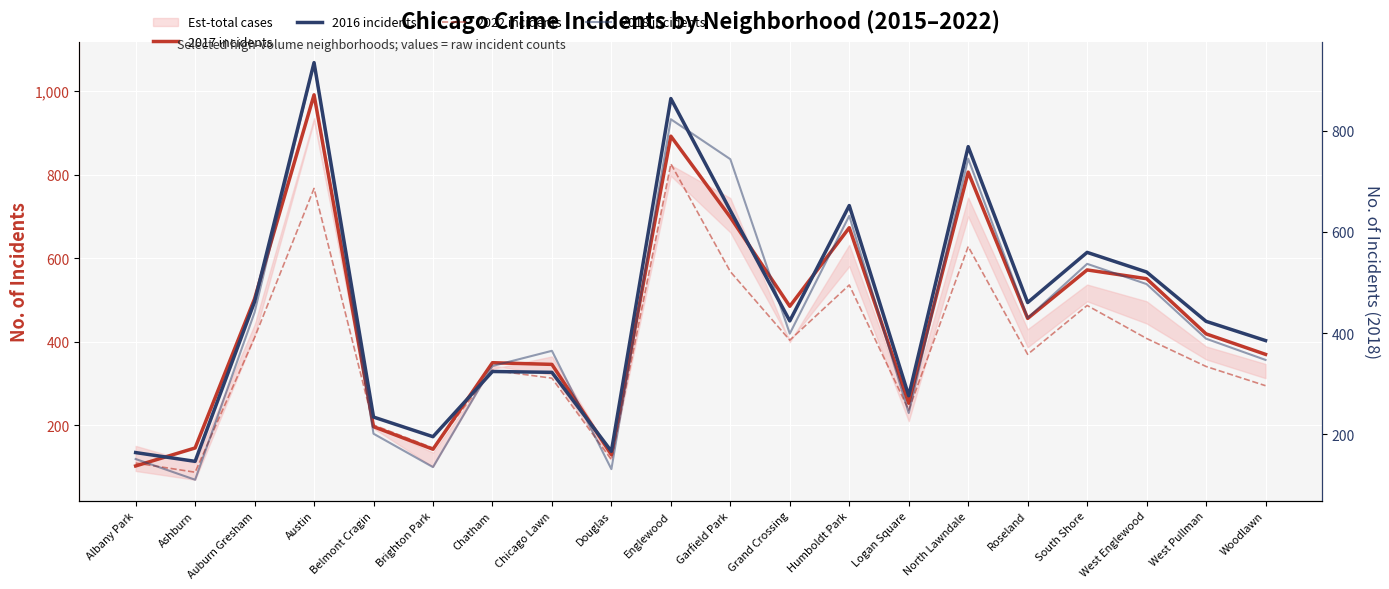

Which category has the lowest value in the 2016 incidents series?

Ashburn